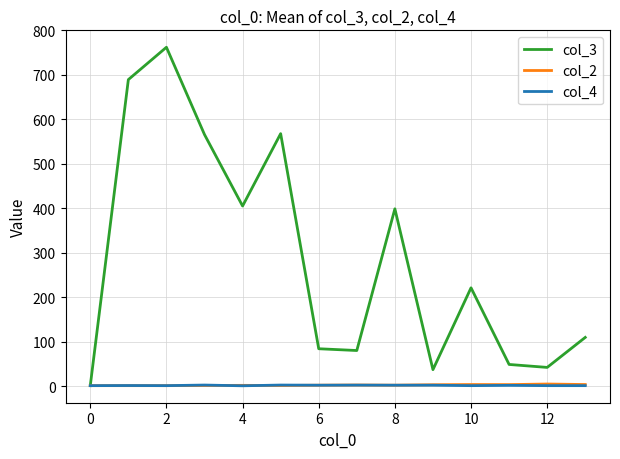

What is the greatest value displayed?

762.0